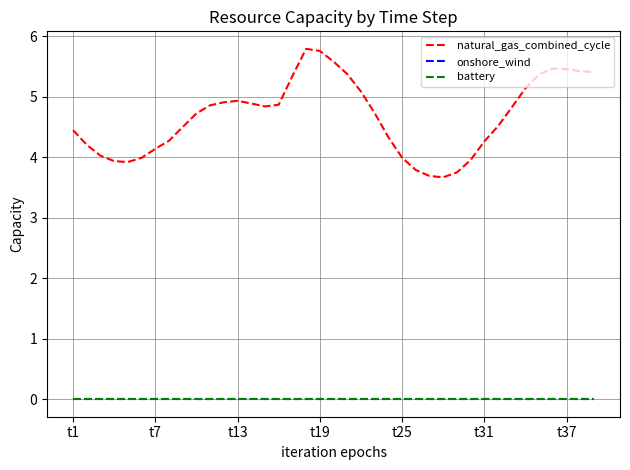

Where is natural_gas_combined_cycle nearest to the value 4?

t25